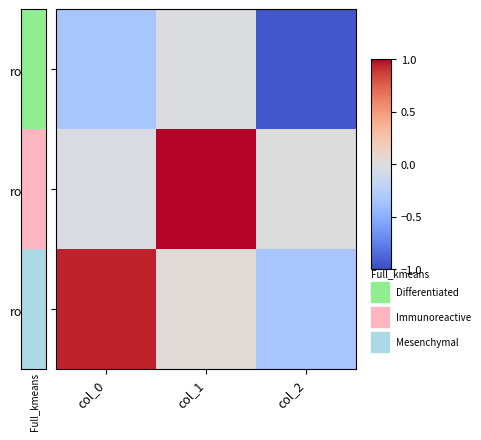

Is the value of row_0 at col_1 greater than the value of row_2 at col_0?

No